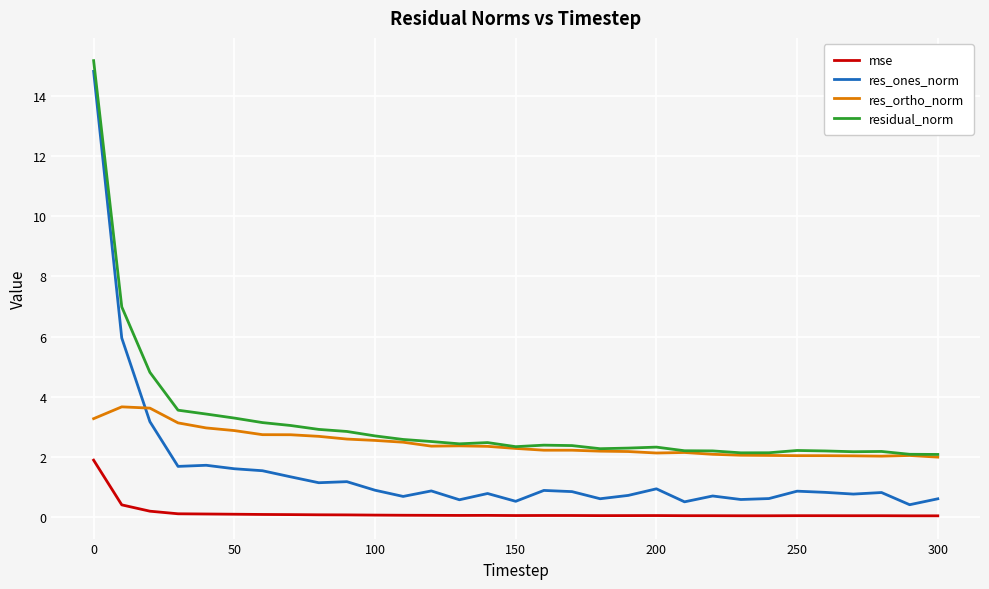

What is the greatest value displayed?

15.2